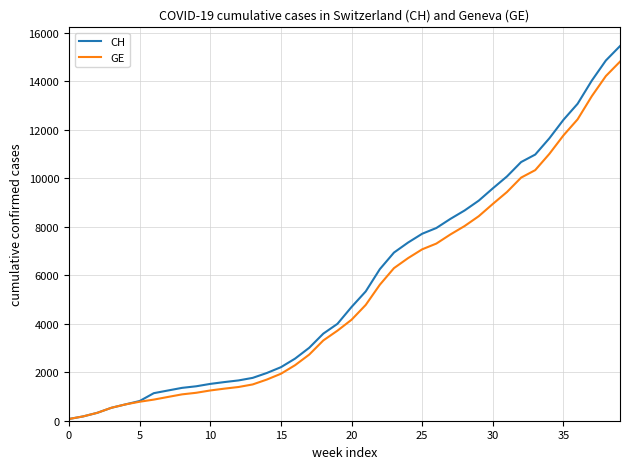

How many categories are shown in the chart?

40